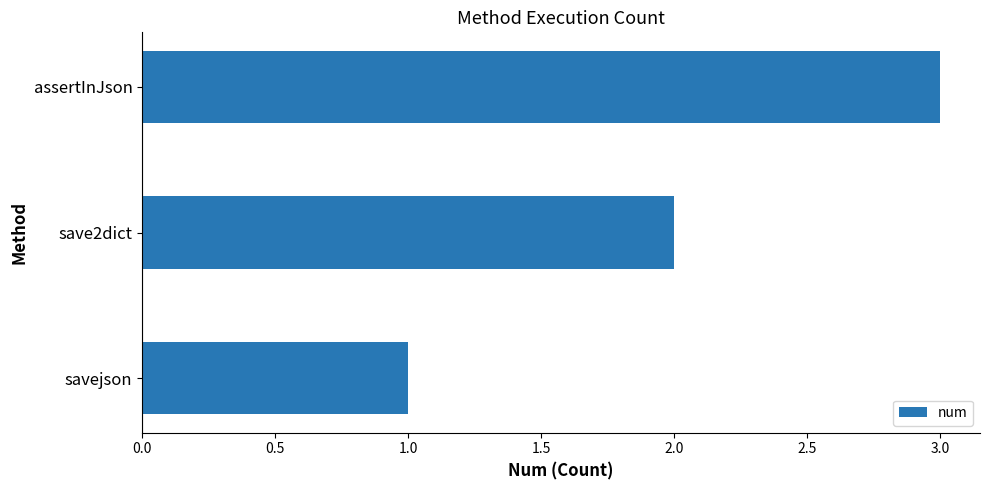

Count the number of data series in this chart.

1